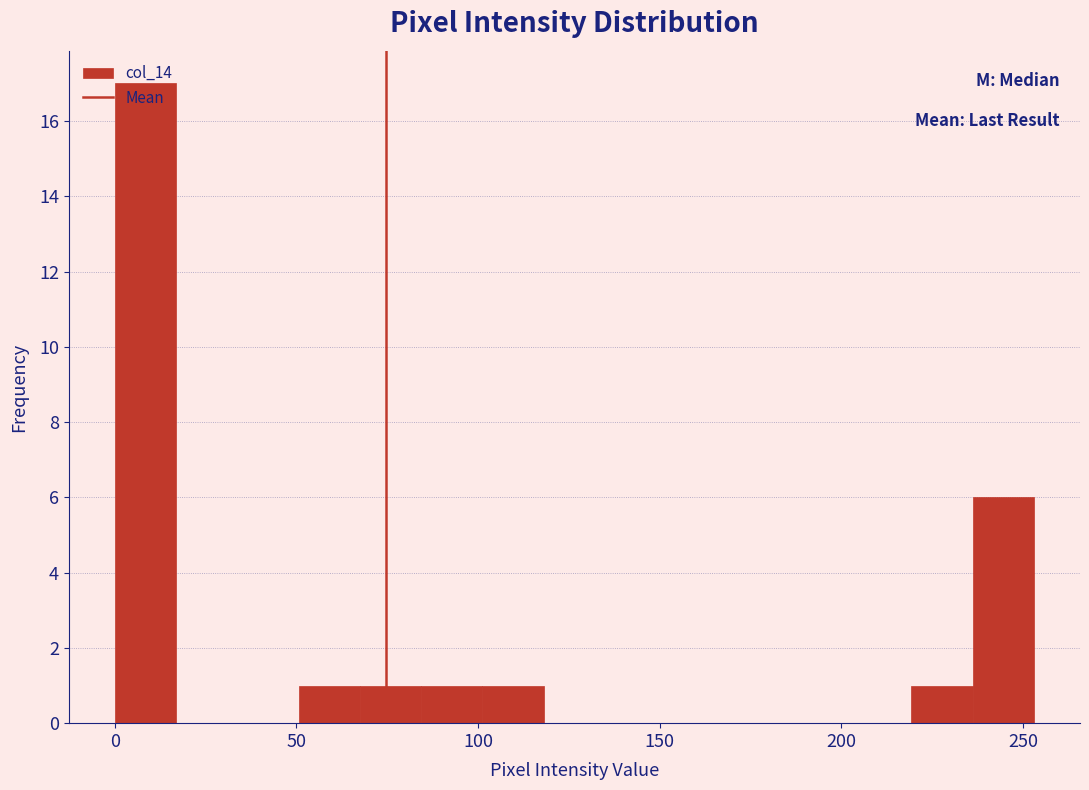

Around what value on the x-axis is the tallest bar? Give the approximate position of its centre, as read against the axis.

10